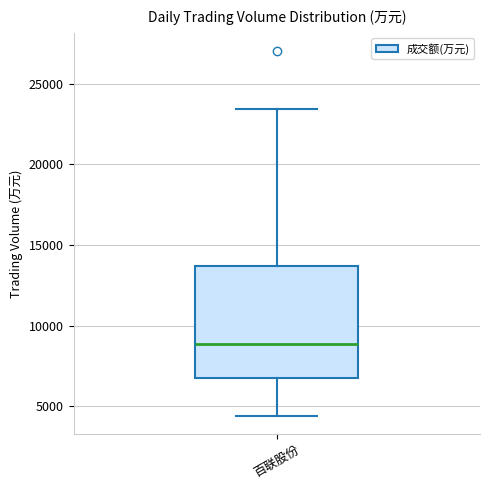

Read this box plot against the y-axis: the position of the median line, the range covered by the box, and the ends of both whiskers. The values are not printed on the chart, so give them approximately, as read against the axis.

median 9000, box 7000 to 13500, whiskers 4500 to 23500